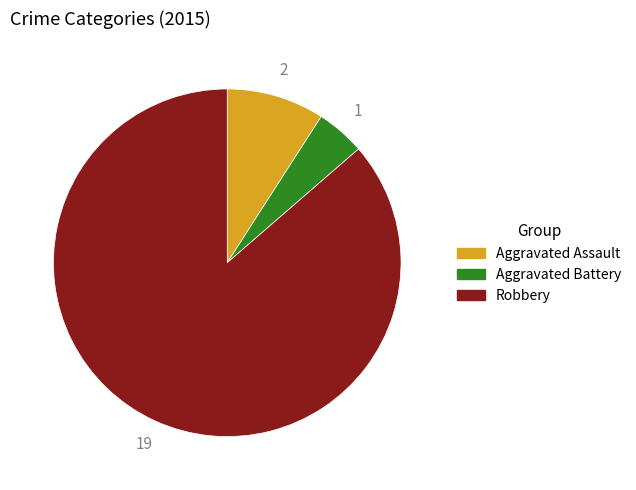

Does any single category account for the majority?

Yes